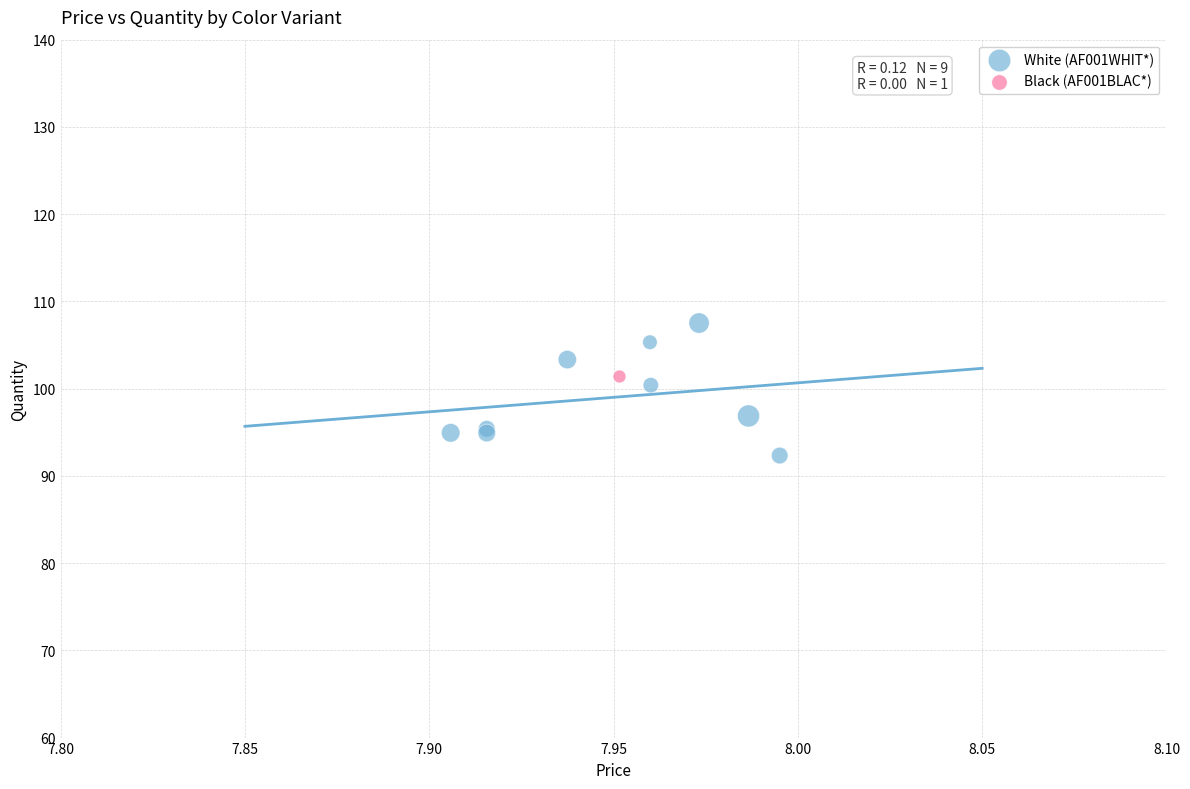

What are all the series names shown in the legend?

White (AF001WHIT*), Black (AF001BLAC*)